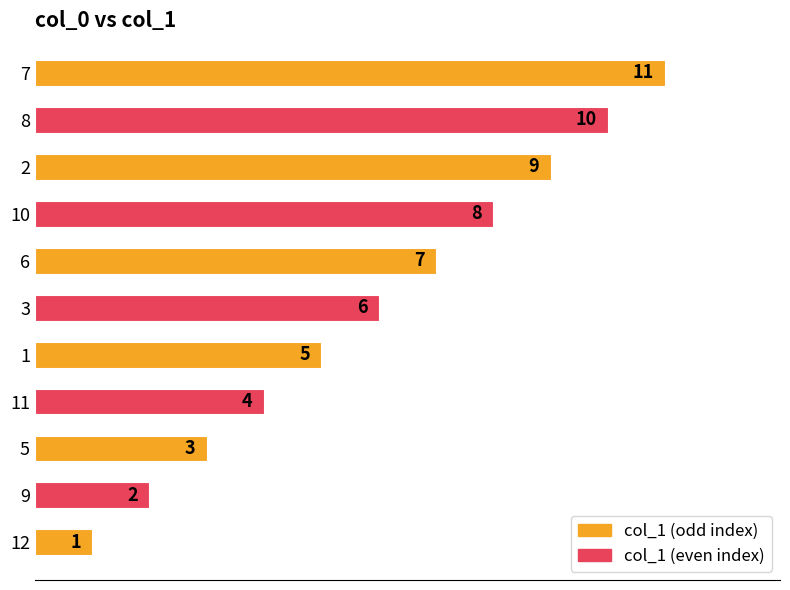

How many data points are less than 6?

5